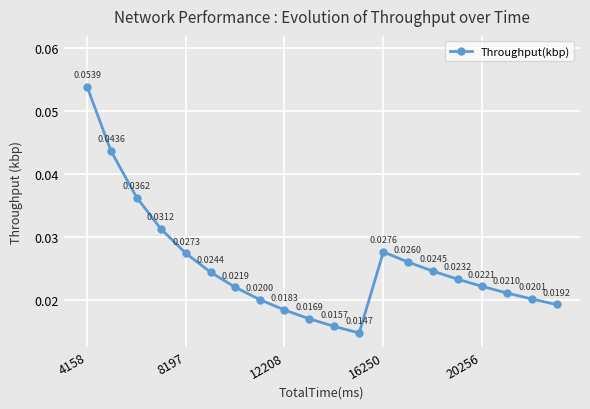

What is the sum of all values?

0.5